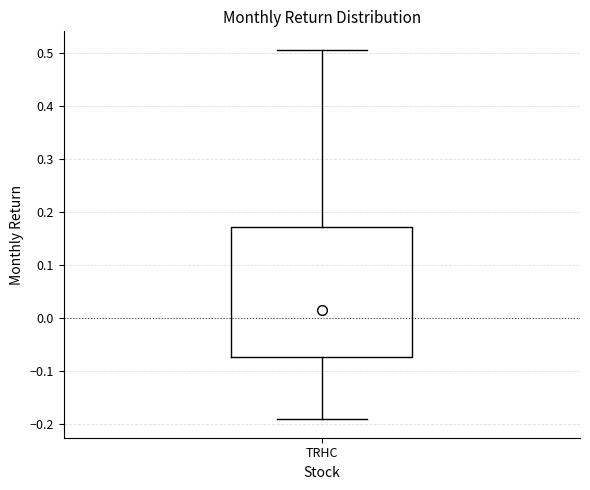

Where is the upper edge of the box for TRHC on the y-axis? The values are not printed on the chart, so give them approximately, as read against the axis.

0.17